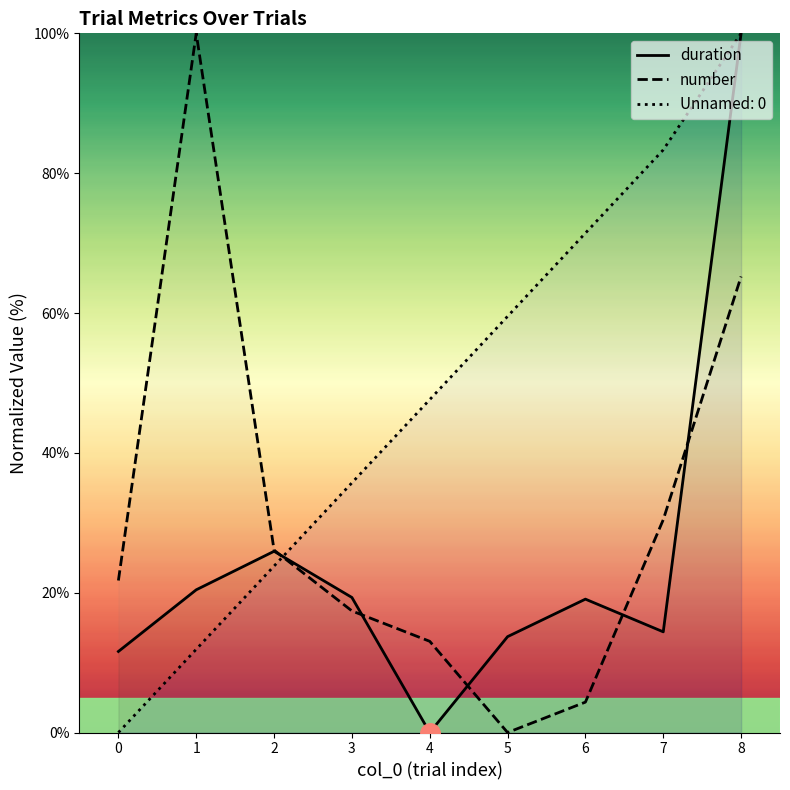

How many interior local peaks does the number series have?

1